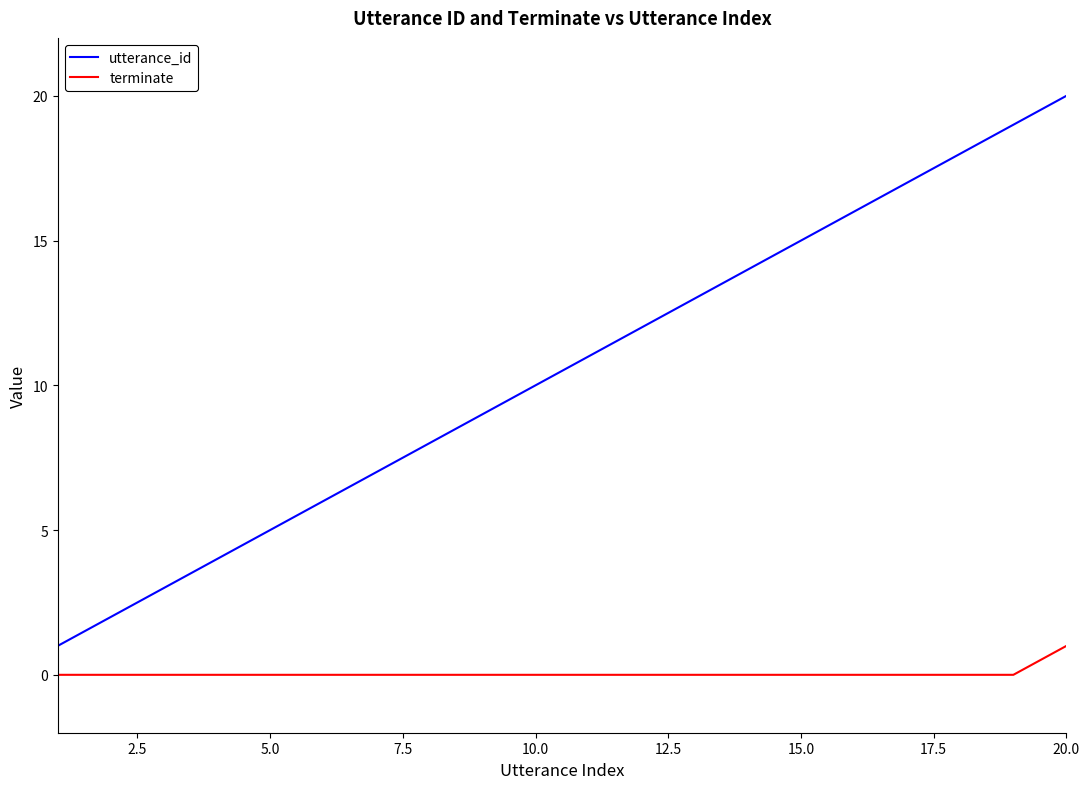

Which series has the largest range (max minus min)?

utterance_id